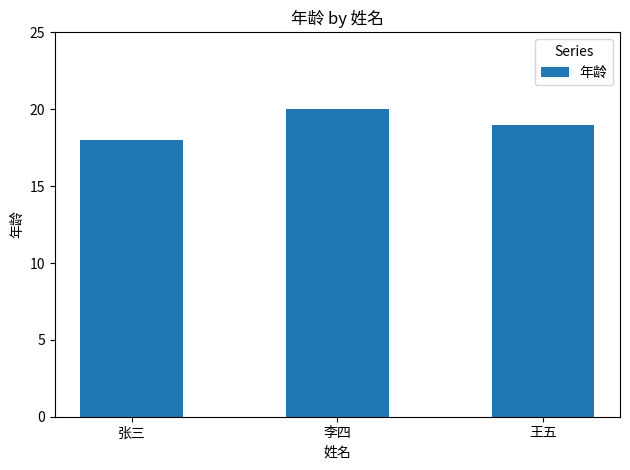

What is the average value?

19